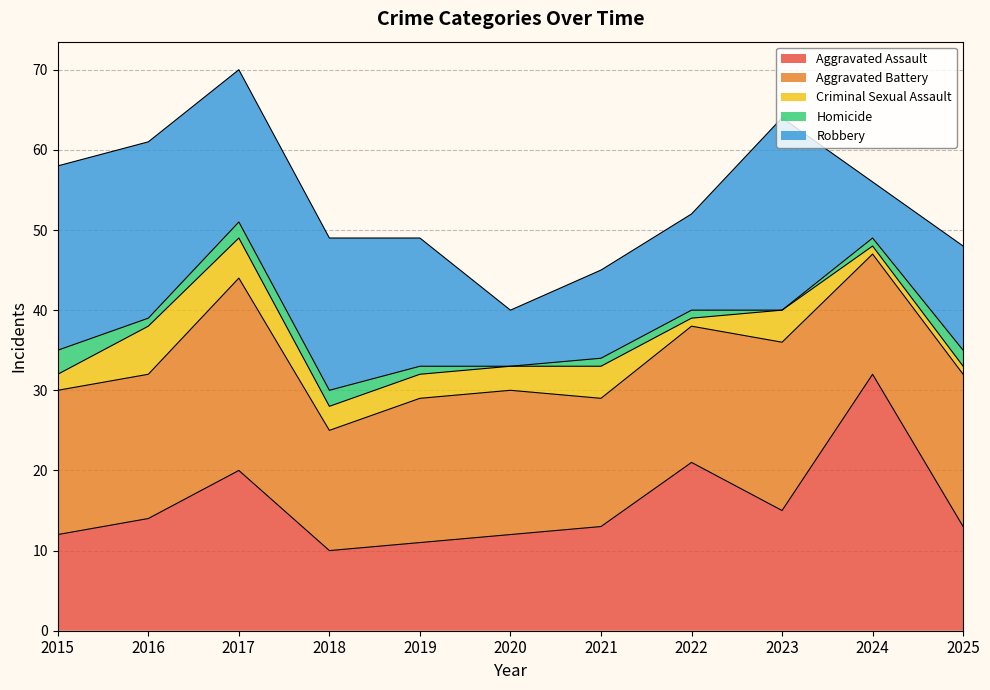

How many values in the Aggravated Assault series exceed 13?

5